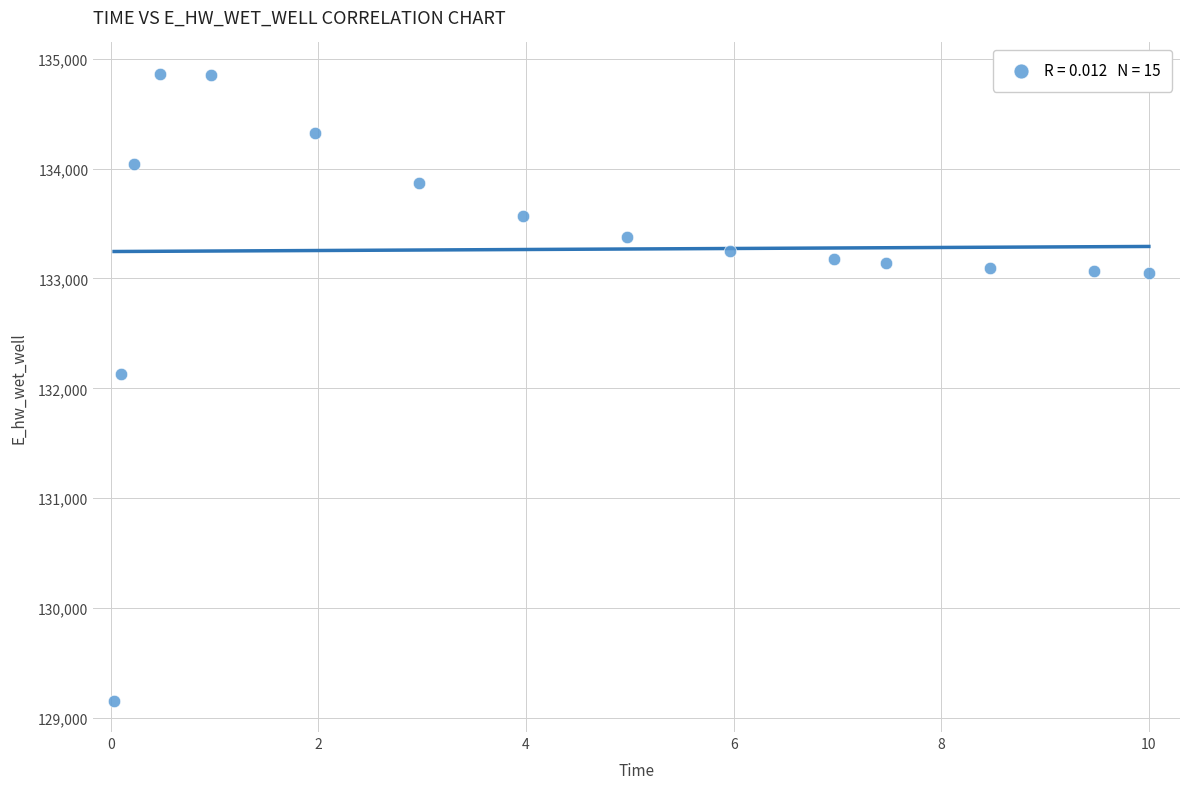

What Y value in the scatter plot is closest to 132010?

132134.9